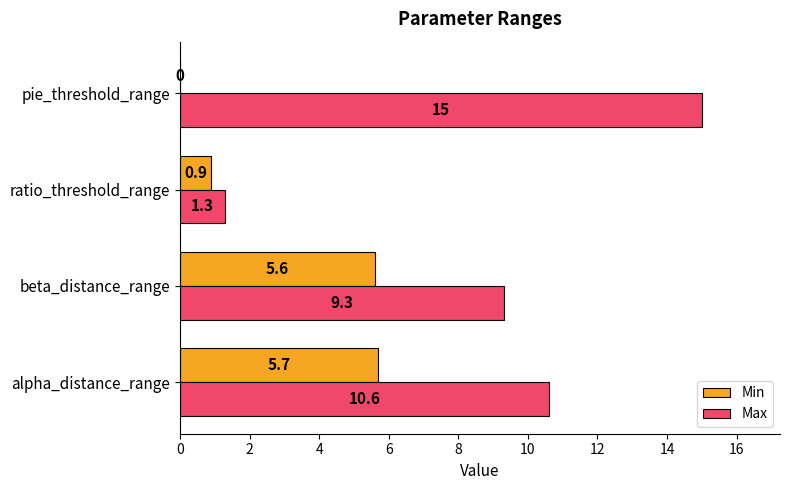

How many values in Min are above zero?

3